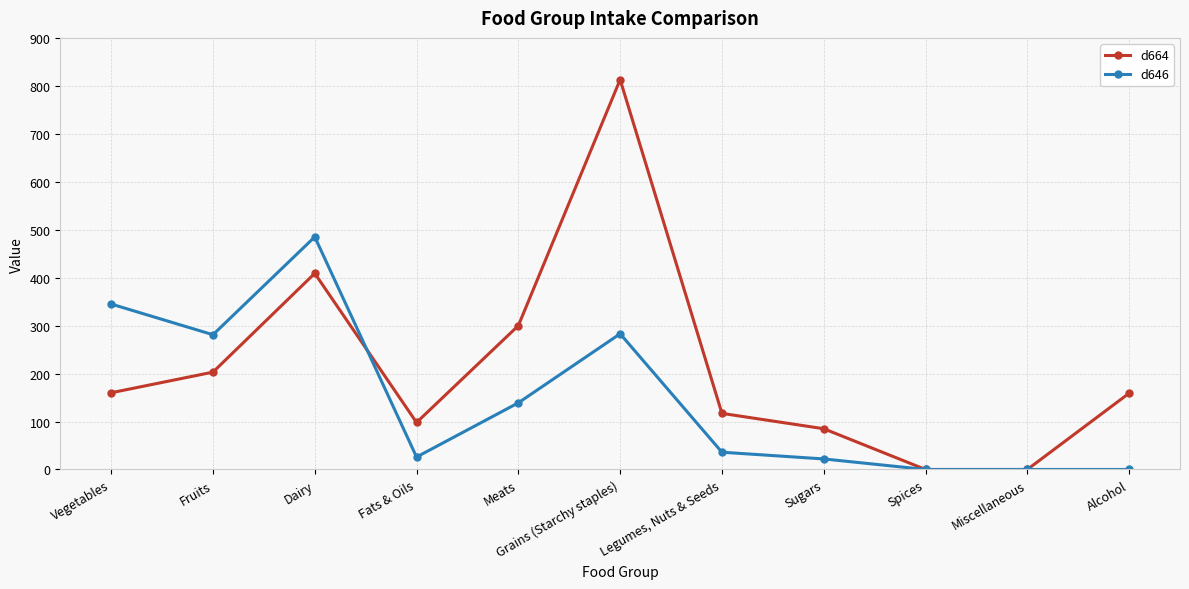

Count the number of data series in this chart.

2